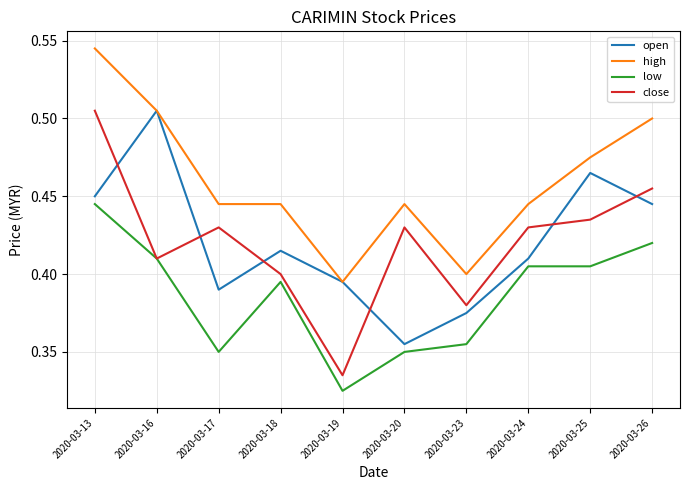

Rank the categories by open value from highest to lowest.

2020-03-16, 2020-03-25, 2020-03-13, 2020-03-26, 2020-03-18, 2020-03-24, 2020-03-19, 2020-03-17, 2020-03-23, 2020-03-20